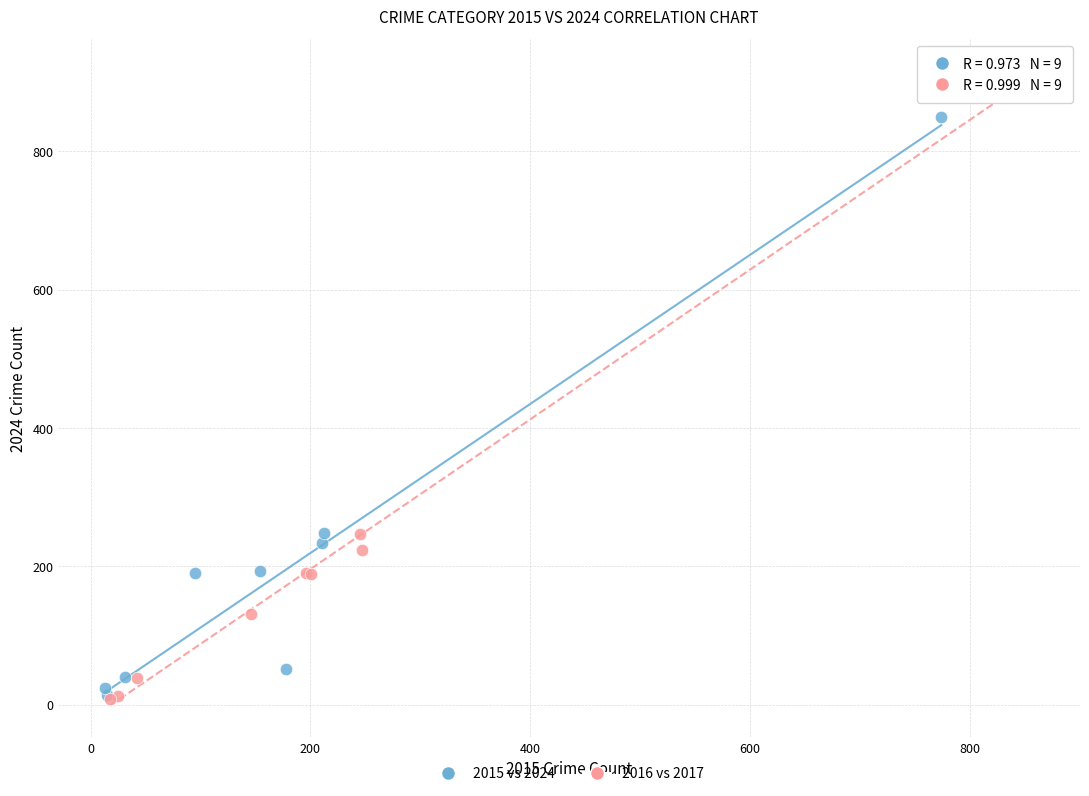

Which series has the widest spread of Y values?

2016 vs 2017